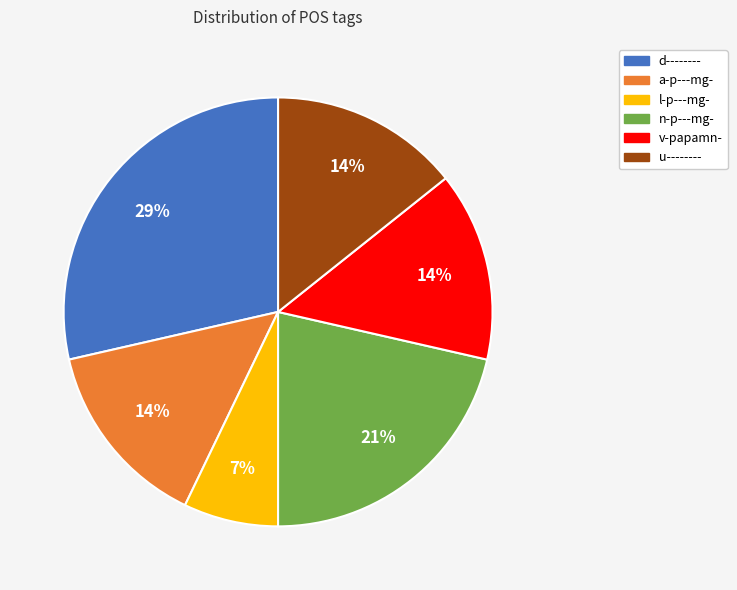

Do d-------- and a-p---mg- together represent more than half of the pie?

No